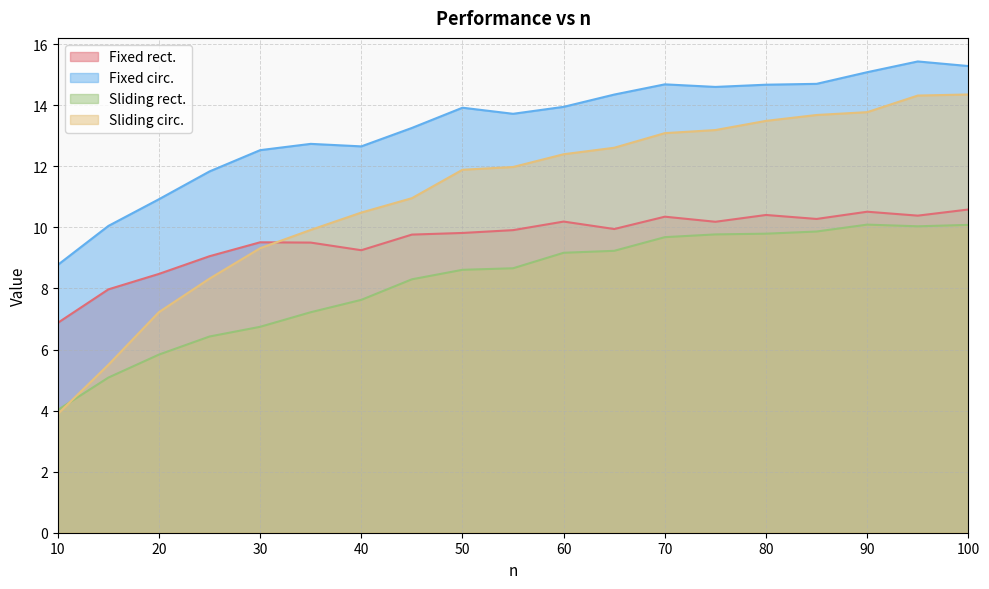

How many lines are shown in the chart?

4